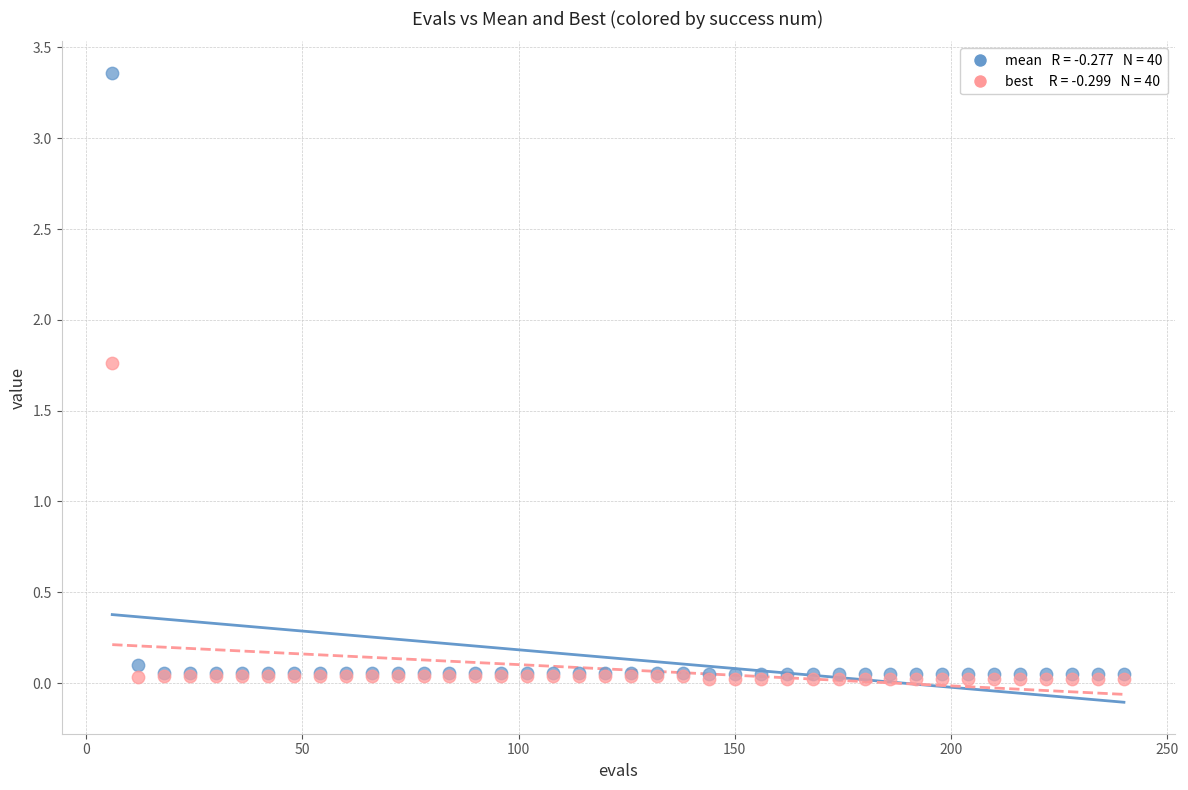

Across all series, what Y value is closest to 1?

1.8